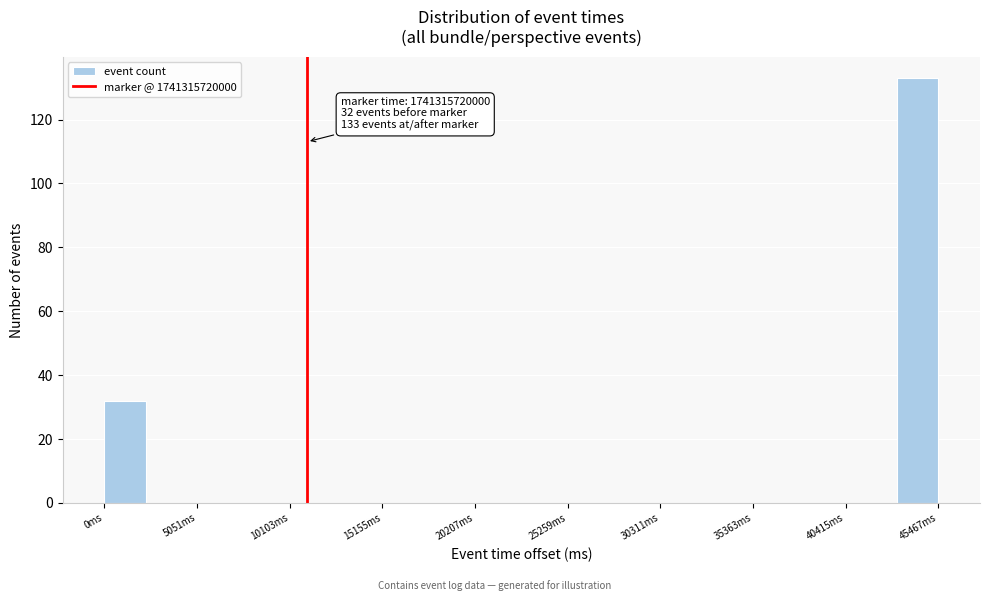

Read against the x-axis, roughly where is the centre of the tallest bar?

44000